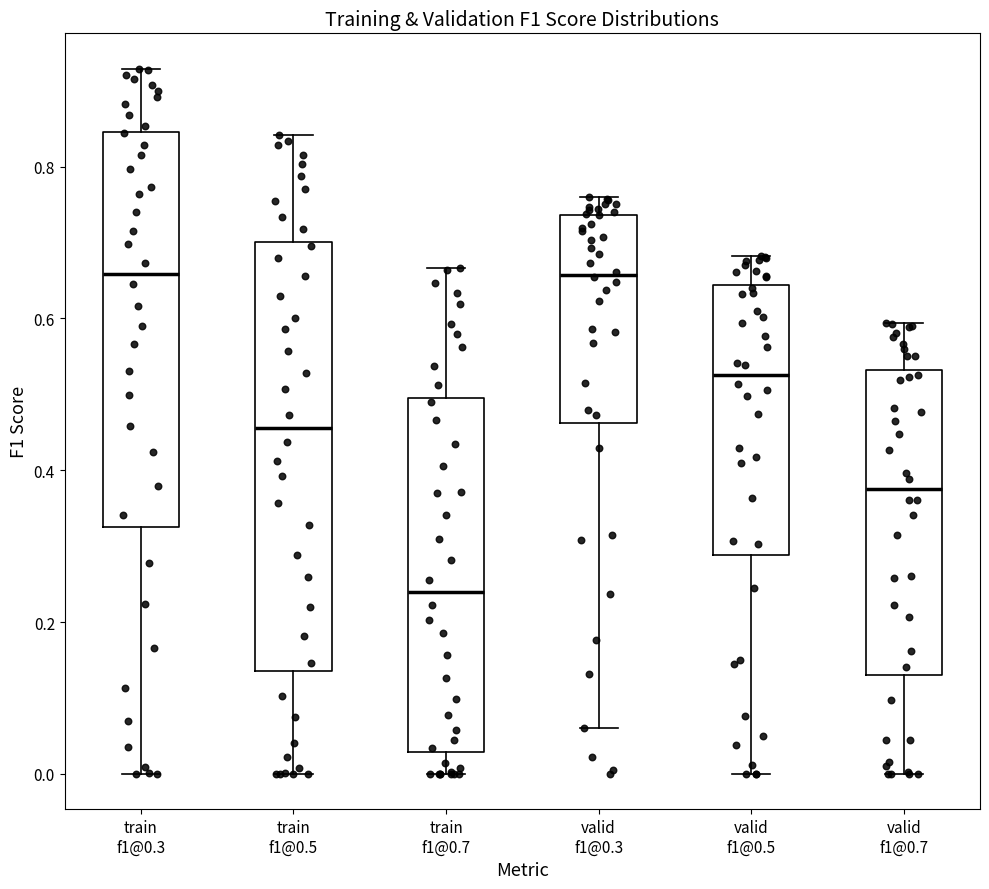

Reading left to right, transcribe this box plot: for each box, give where its median line is, the range the box spans, and where its two whiskers end, as read against the y-axis. The values are not printed on the chart, so give them approximately, as read against the axis.

train f1@0.3: median 0.66, box 0.32 to 0.84, whiskers 0.00 to 0.92
train f1@0.5: median 0.46, box 0.14 to 0.70, whiskers 0.00 to 0.84
train f1@0.7: median 0.24, box 0.02 to 0.50, whiskers 0.00 to 0.66
valid f1@0.3: median 0.66, box 0.46 to 0.74, whiskers 0.06 to 0.76
valid f1@0.5: median 0.52, box 0.28 to 0.64, whiskers 0.00 to 0.68
valid f1@0.7: median 0.38, box 0.12 to 0.54, whiskers 0.00 to 0.60